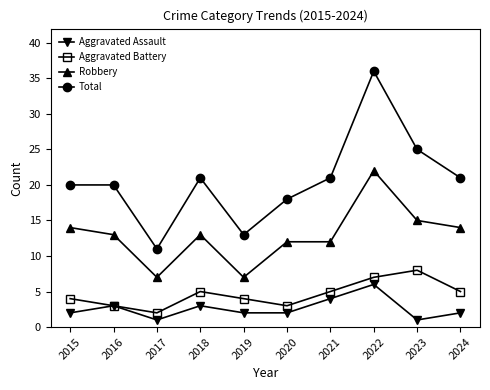

What is the approximate value of Robbery at 2019, to the nearest 10?

10